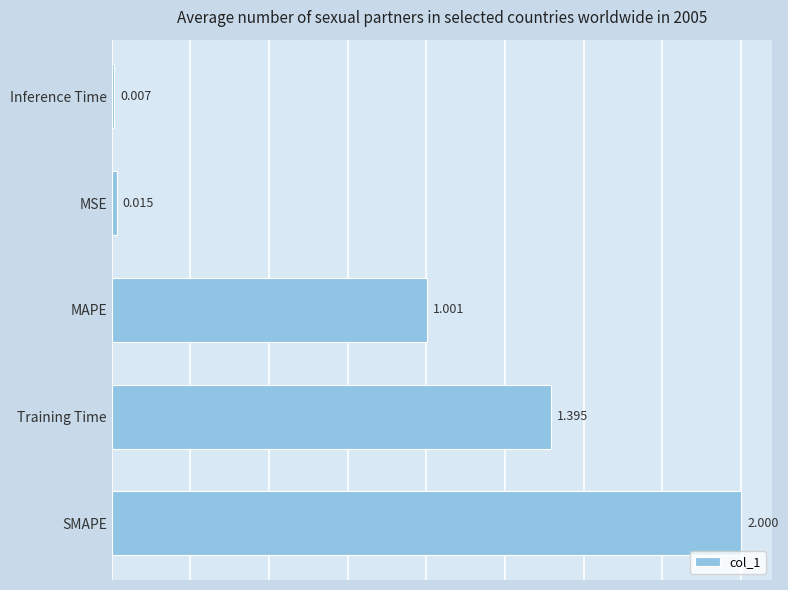

What is the average value?

0.9